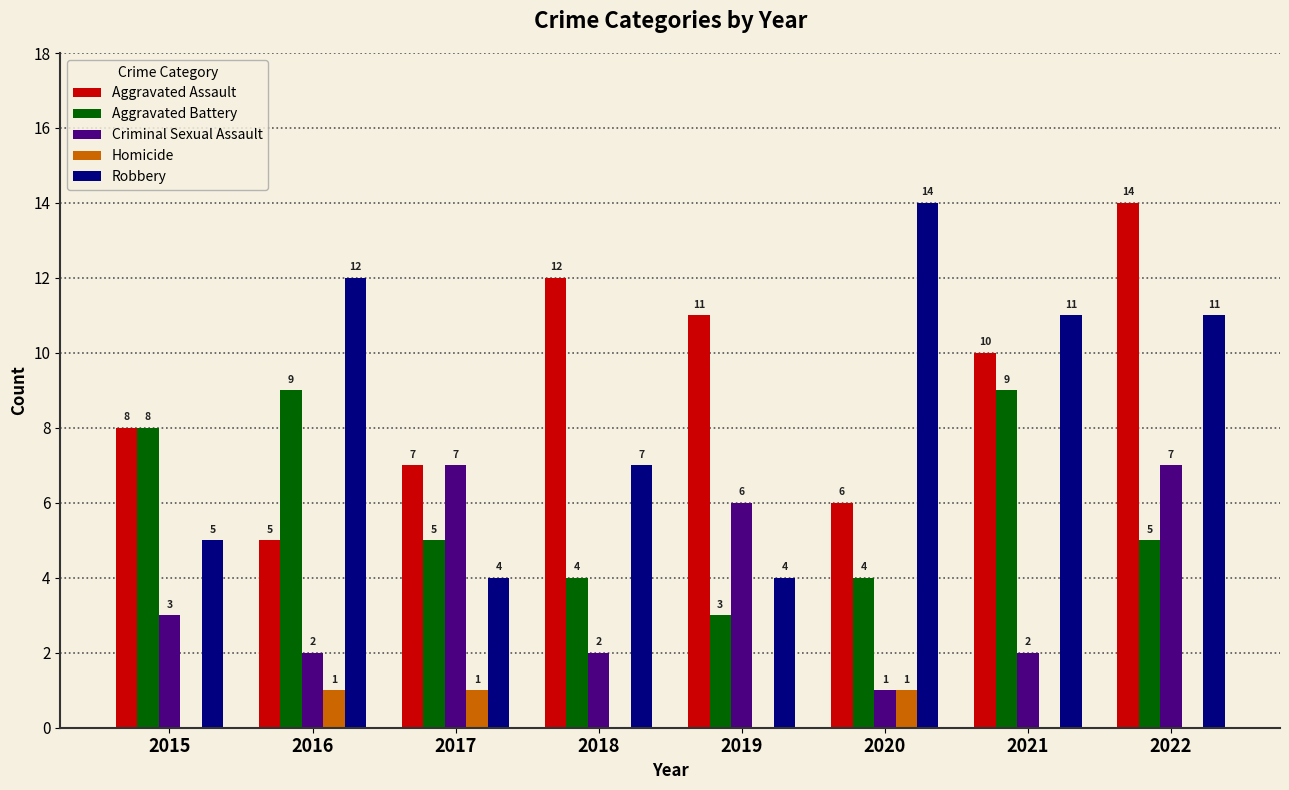

What is the sum of all Aggravated Battery values?

47